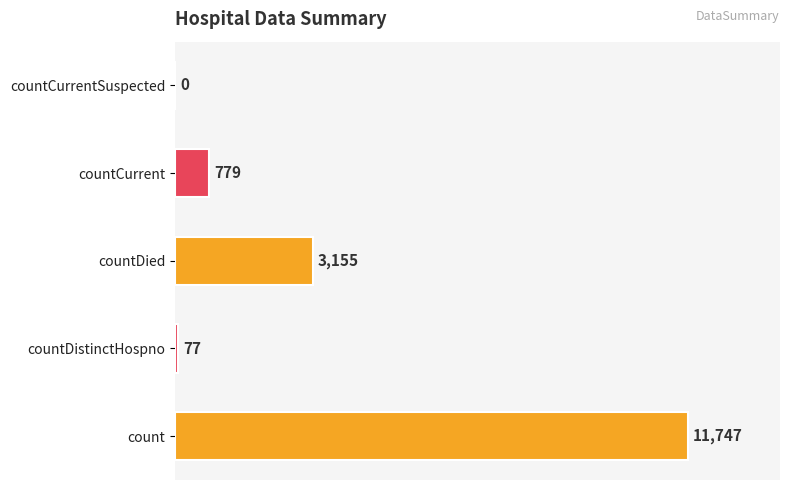

How many series are shown in this chart?

1